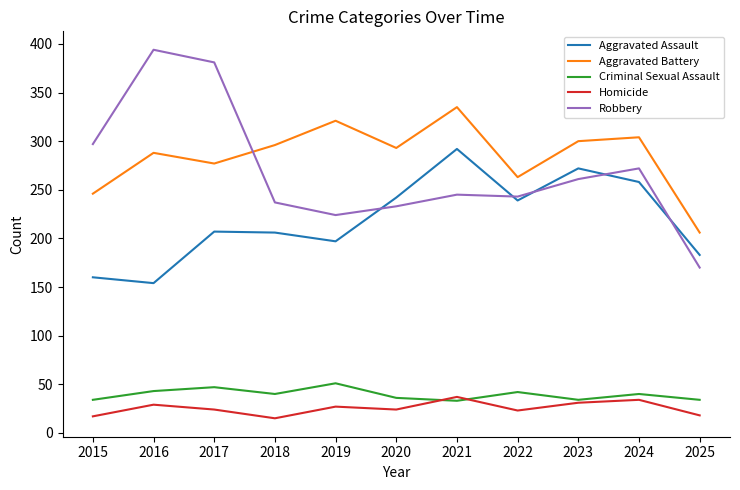

The value of Robbery at 2021 is 408. True or false?

False